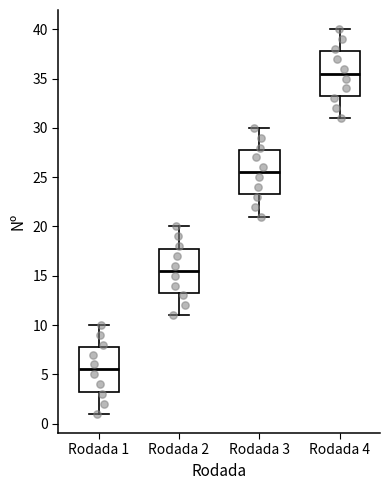

Which box has the highest median line?

Rodada 4